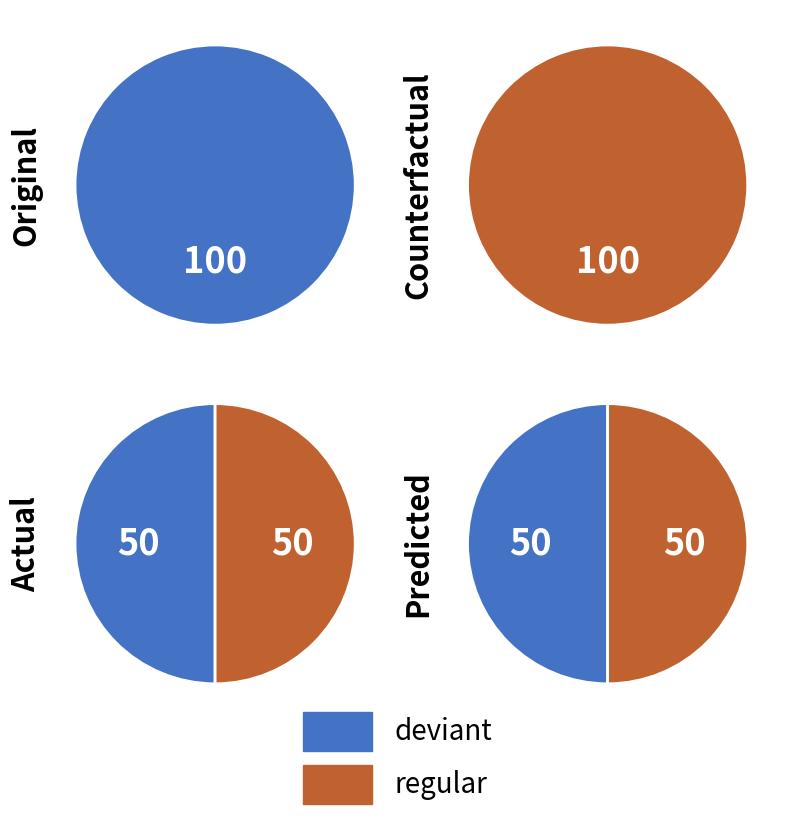

Does Original_regular account for over 50% of the chart?

No